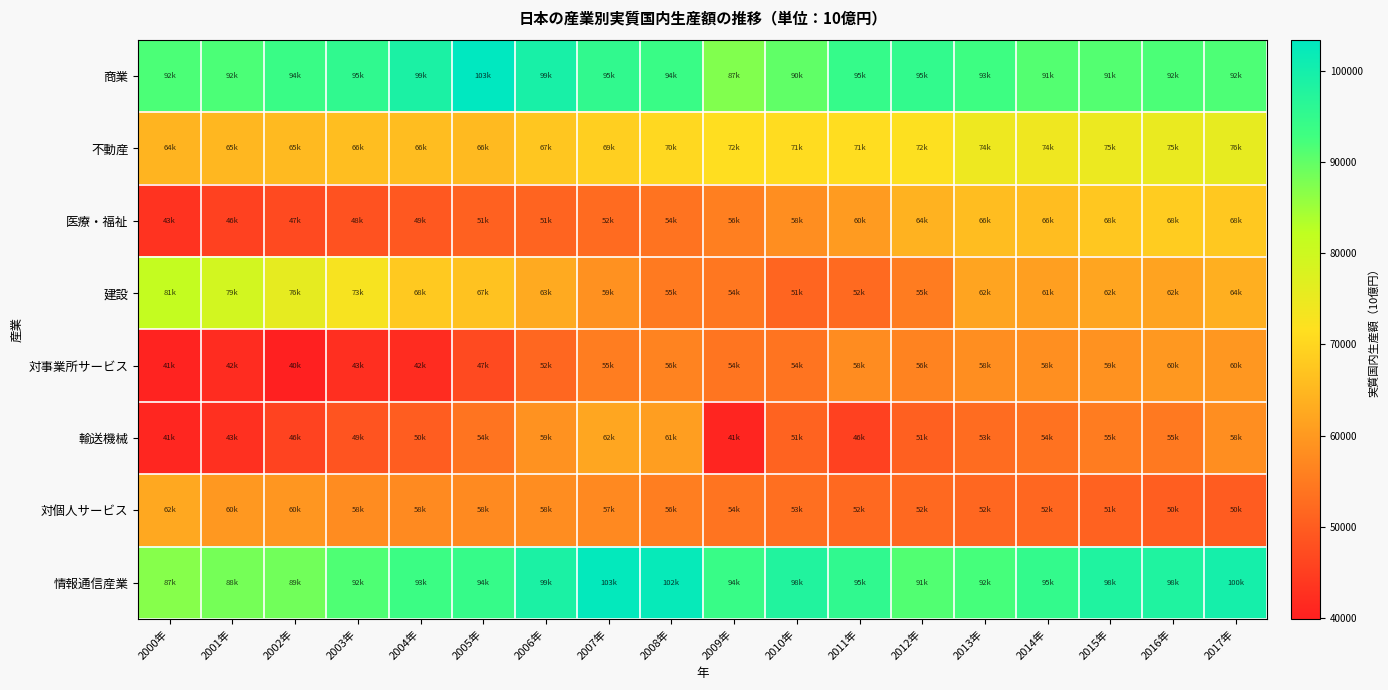

Which series changed the most between 2011年 and 2014年?

建設